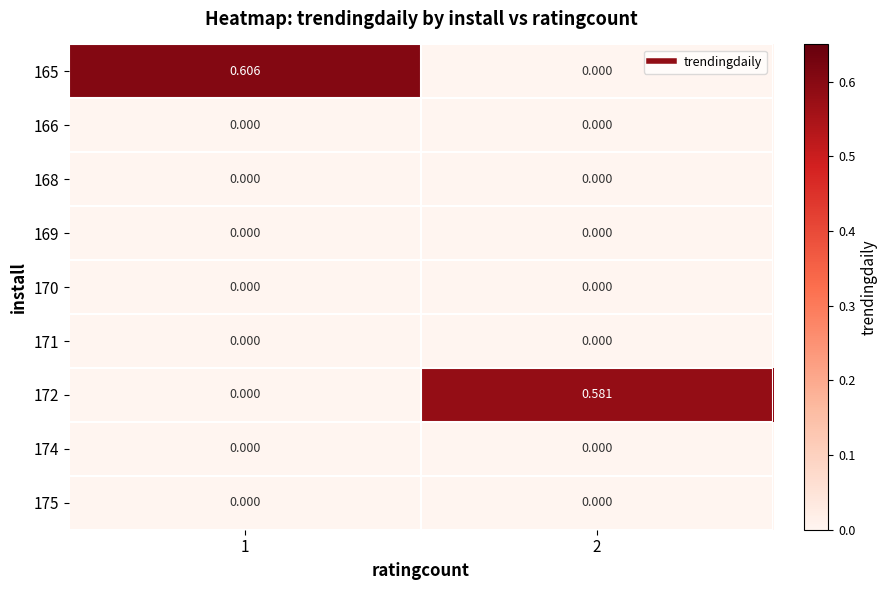

What is the spread (max minus min) of values at 1?

0.6